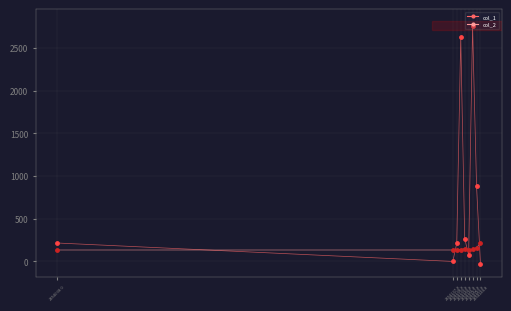

What is the greatest value displayed?

2761